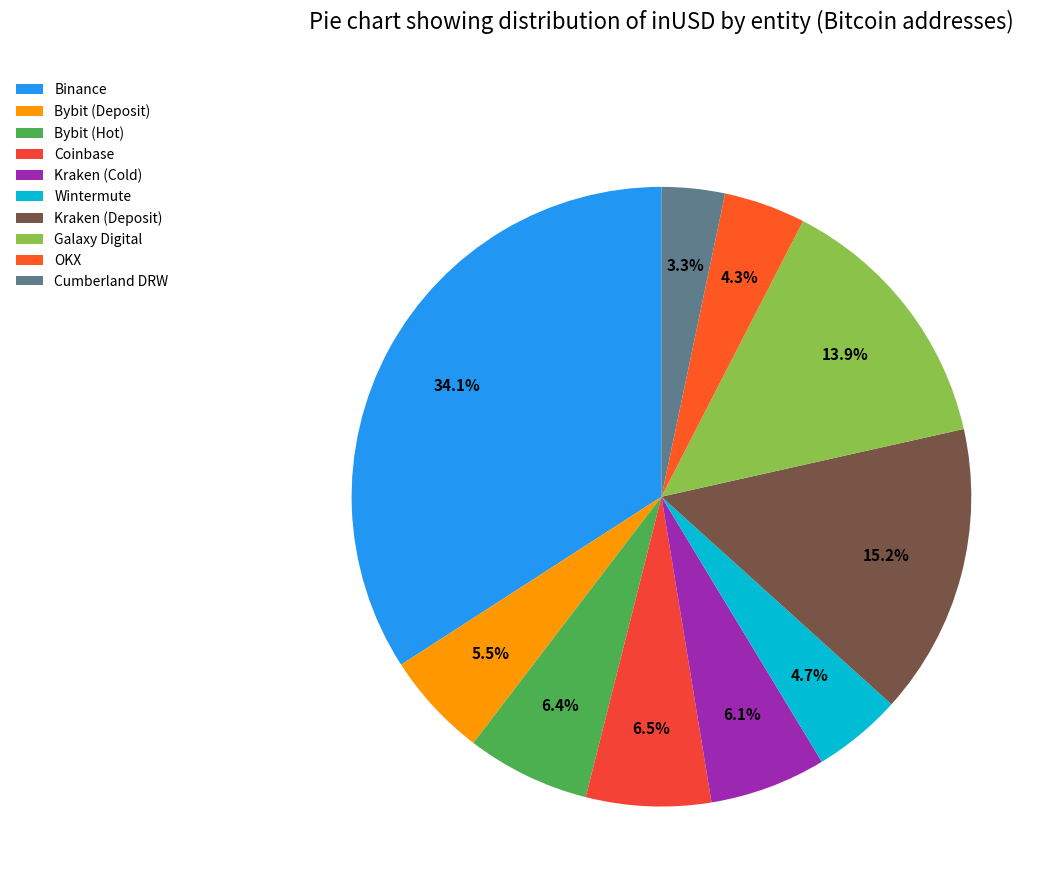

Rank the categories by value from highest to lowest.

Binance, Kraken (Deposit), Galaxy Digital, Coinbase, Bybit (Hot), Kraken (Cold), Bybit (Deposit), Wintermute, OKX, Cumberland DRW